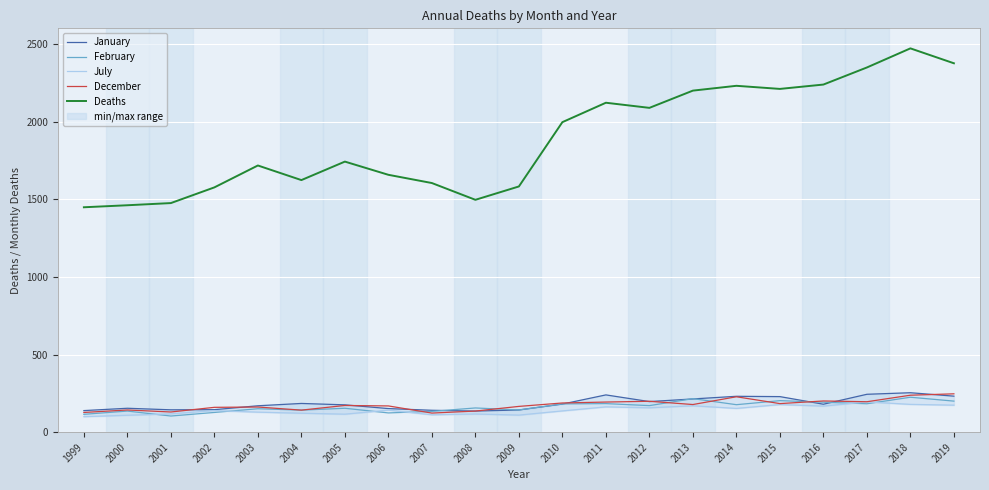

What is the value of the December point at the 12th from the left?

188